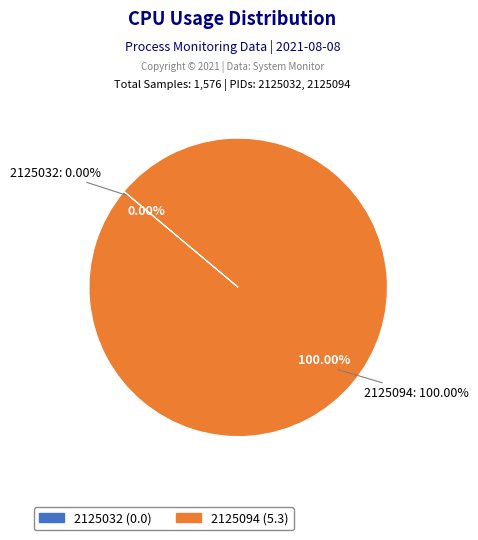

What percentage is the 2125094 slice, to the nearest percent?

100%